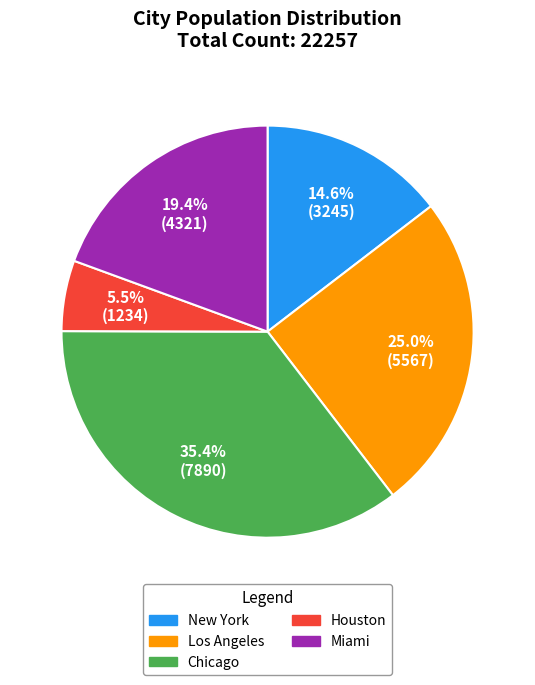

Is there a majority slice in this chart?

No